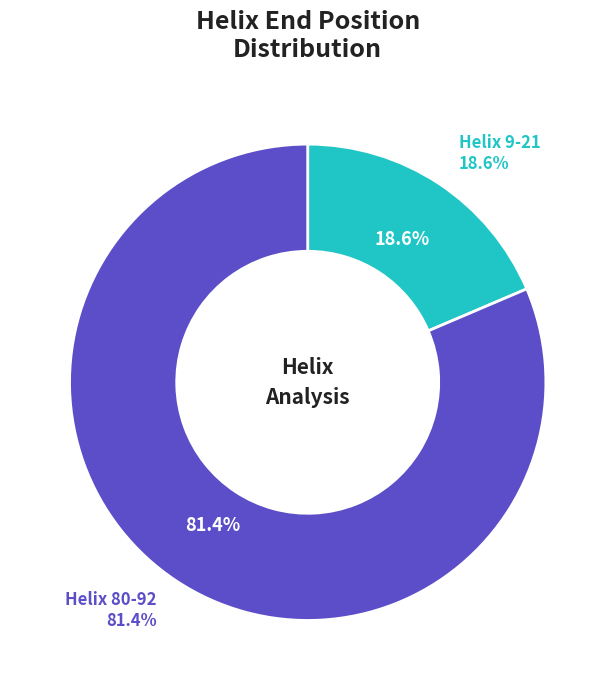

What is the ratio of the value at Helix 9-21 to the value at Helix 80-92?

0.2